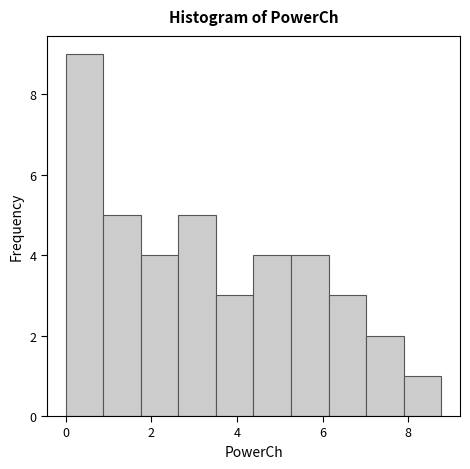

Reading left to right, transcribe this chart: for each bar, give the range it covers on the x-axis and its height. Neither the bar edges nor the heights are printed on the chart, so give them approximately, as read against the axes.

0.0 to 0.8: 9
0.8 to 1.8: 5
1.8 to 2.6: 4
2.6 to 3.6: 5
3.6 to 4.4: 3
4.4 to 5.2: 4
5.2 to 6.2: 4
6.2 to 7.0: 3
7.0 to 7.8: 2
7.8 to 8.8: 1